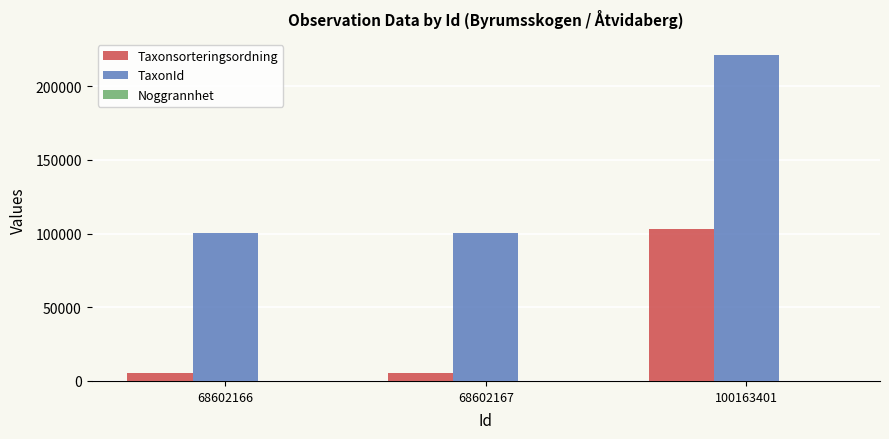

Which series changed the most between 68602166 and 100163401?

TaxonId